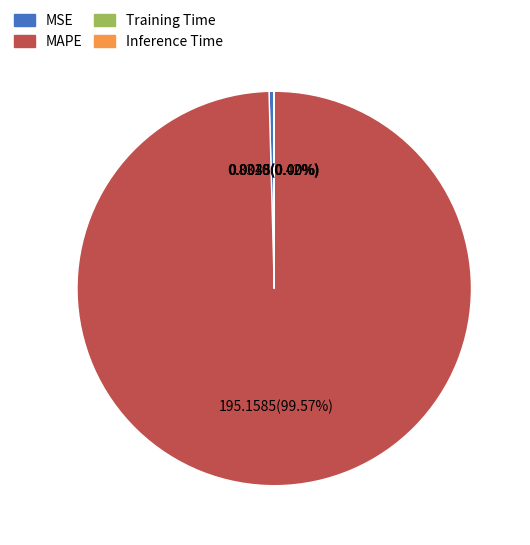

The MSE slice represents 0% of the pie. True or false?

True